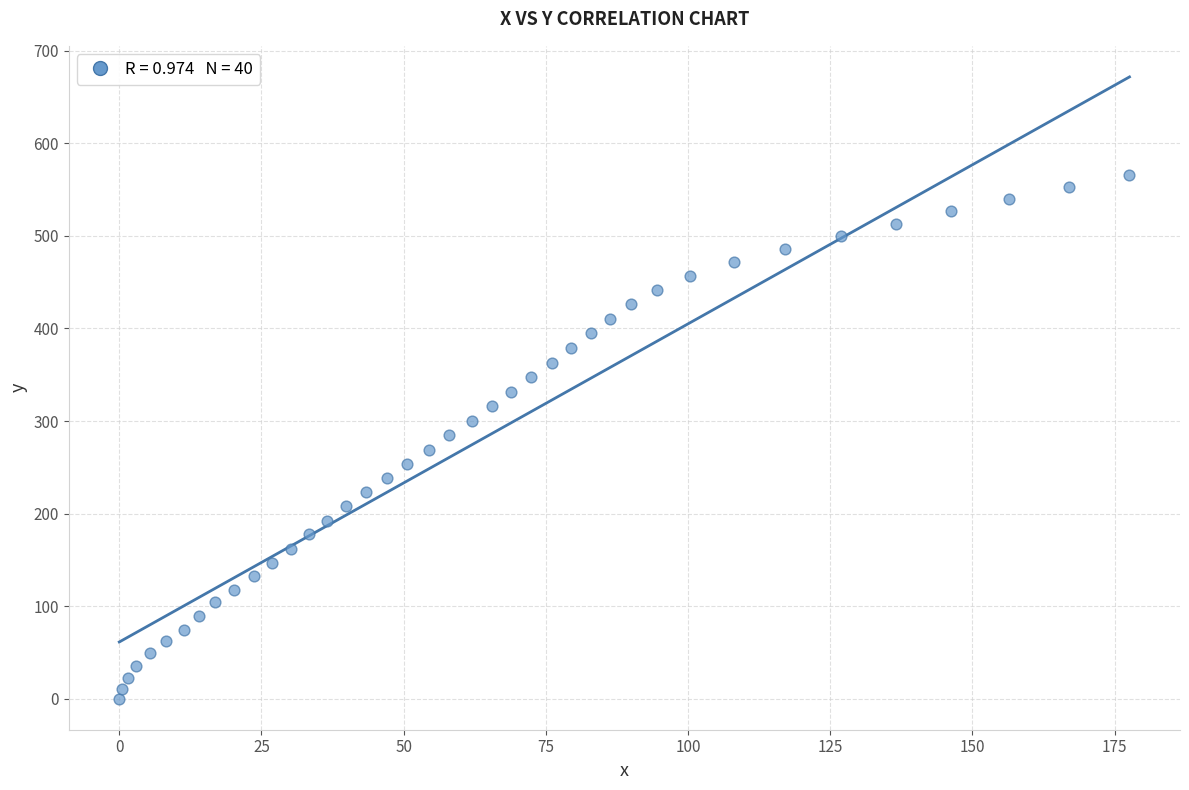

What is the range of Y values (max minus min)?

566.3